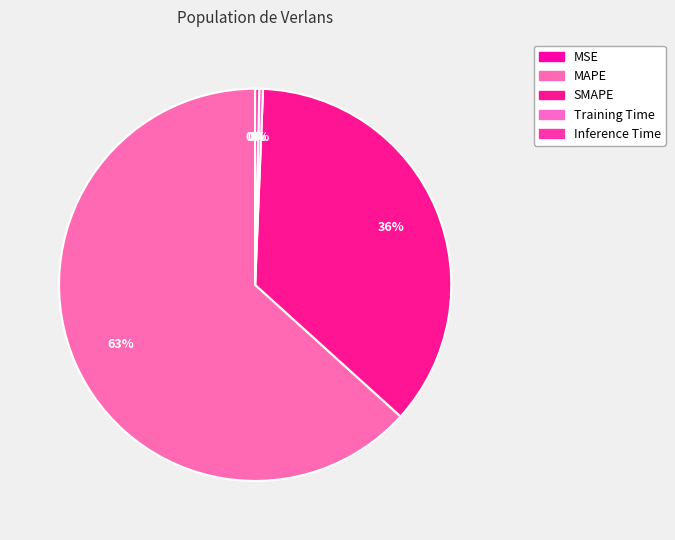

Which has a higher value, Inference Time or SMAPE?

SMAPE